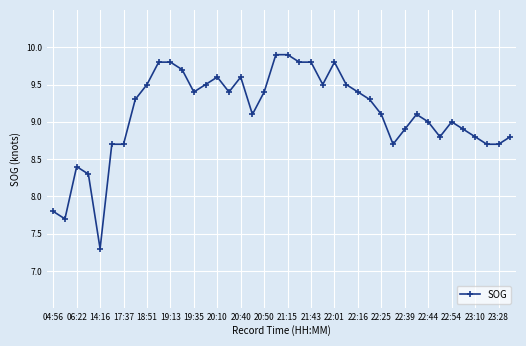

Count the number of categories in the chart.

40